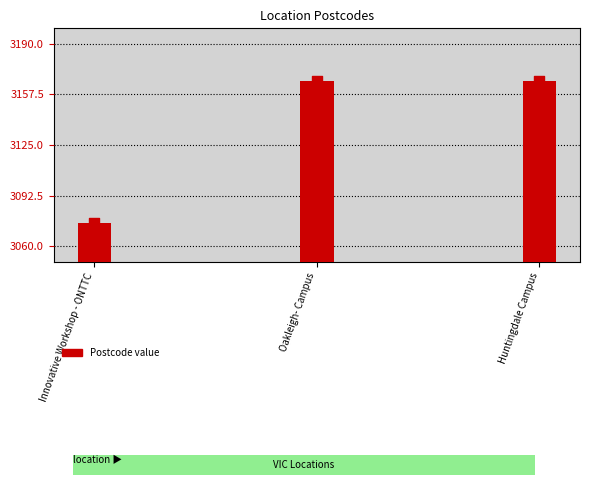

What is the change in value from Innovative Workshop - ONTTC to Huntingdale Campus?

+91